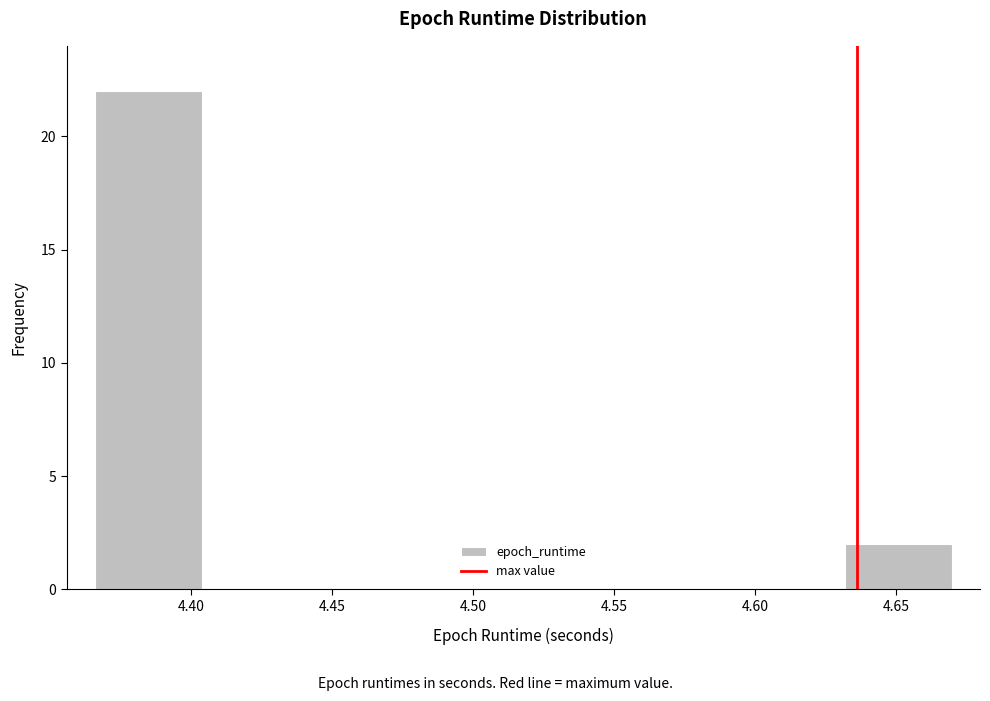

Reading left to right, transcribe this chart: for each bar, give the range it covers on the x-axis and its height. Neither the bar edges nor the heights are printed on the chart, so give them approximately, as read against the axes.

4.365 to 4.405: 22
4.405 to 4.440: 0
4.440 to 4.480: 0
4.480 to 4.520: 0
4.520 to 4.555: 0
4.555 to 4.595: 0
4.595 to 4.630: 0
4.630 to 4.670: 2